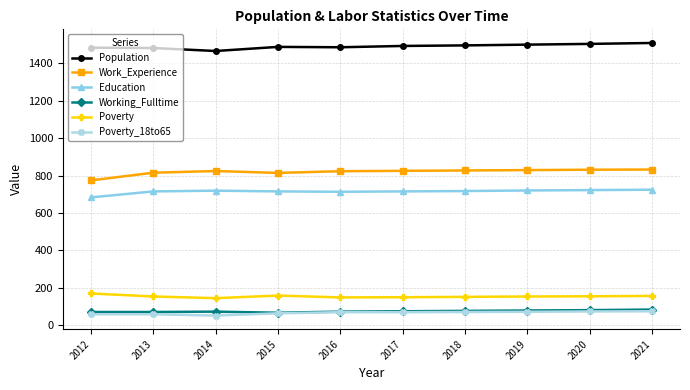

The value of Work_Experience at 2014 is 194. True or false?

False